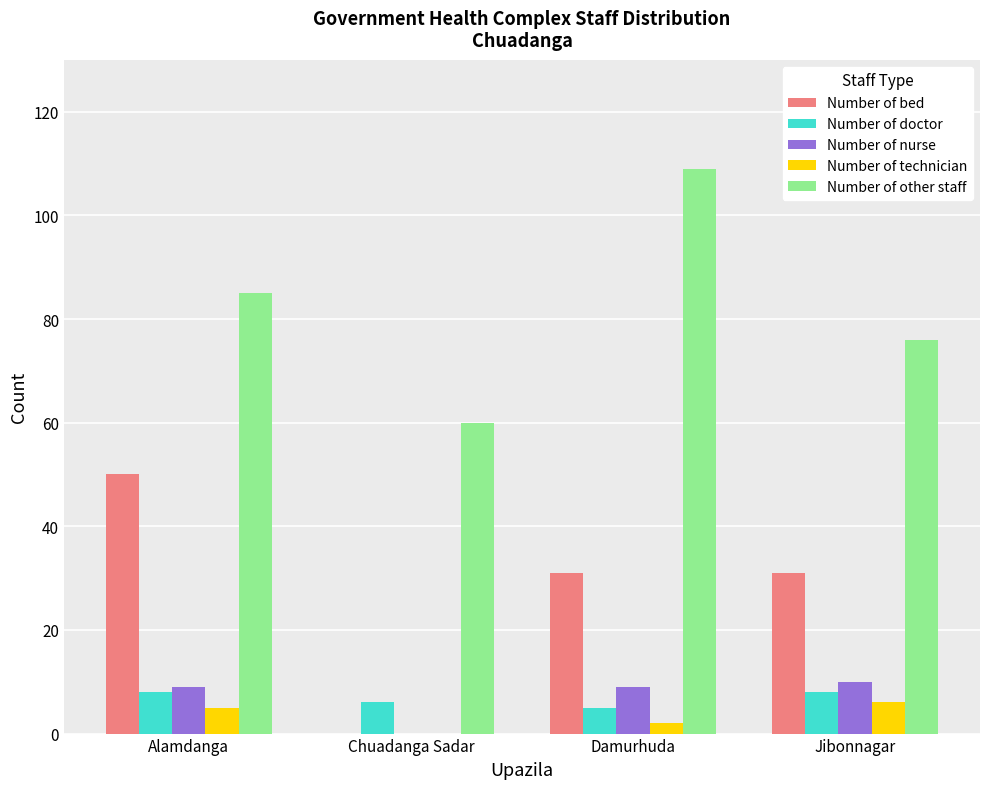

What is the total value across all series at Jibonnagar?

131